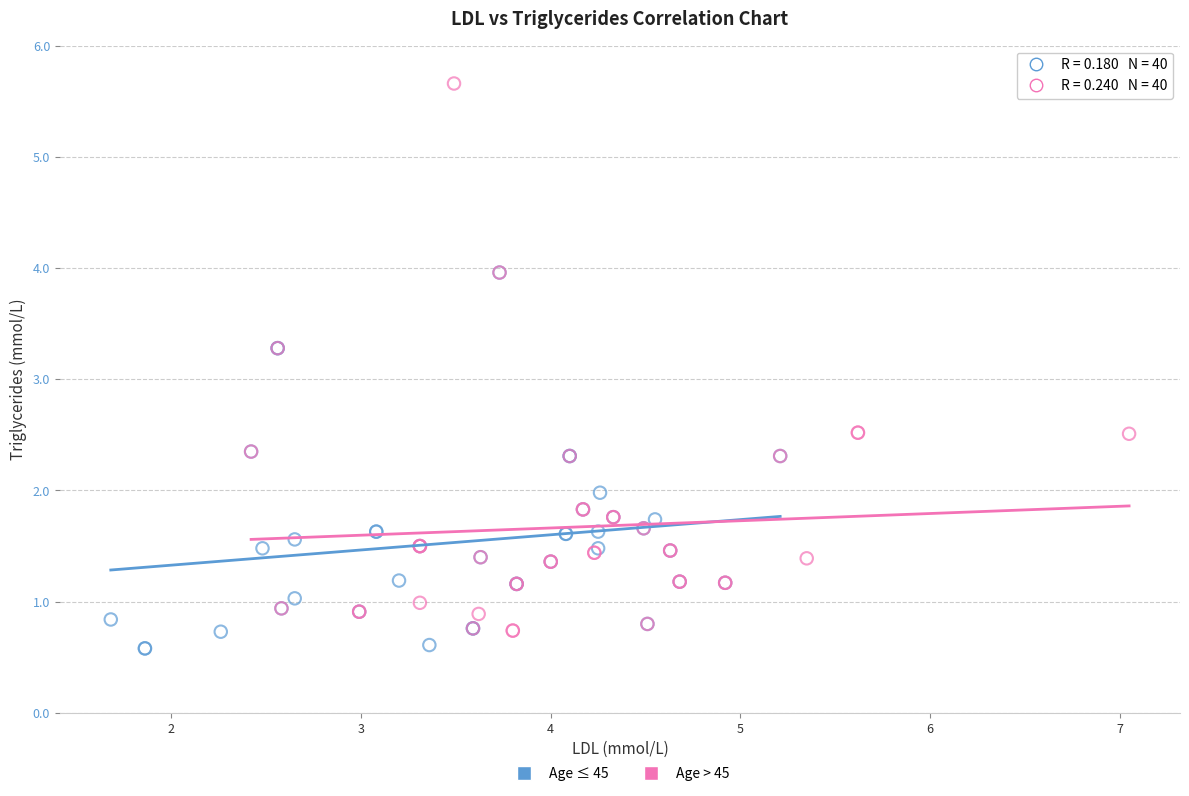

Which series reaches the maximum Y coordinate?

Age > 45